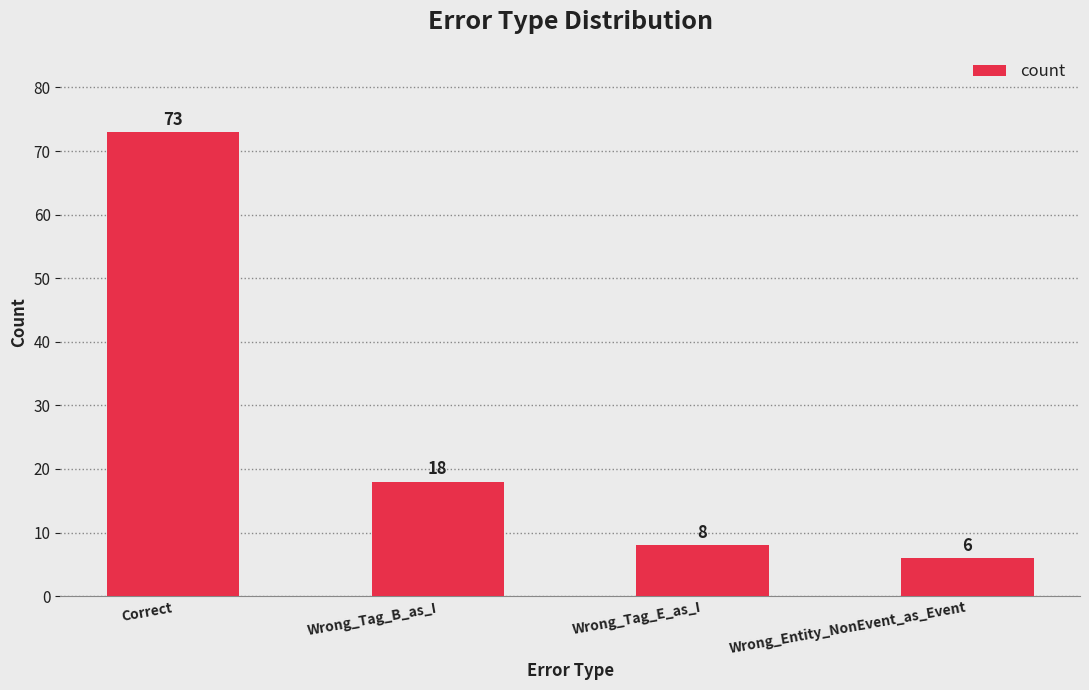

Where is the data nearest to the value 39?

Wrong_Tag_B_as_I